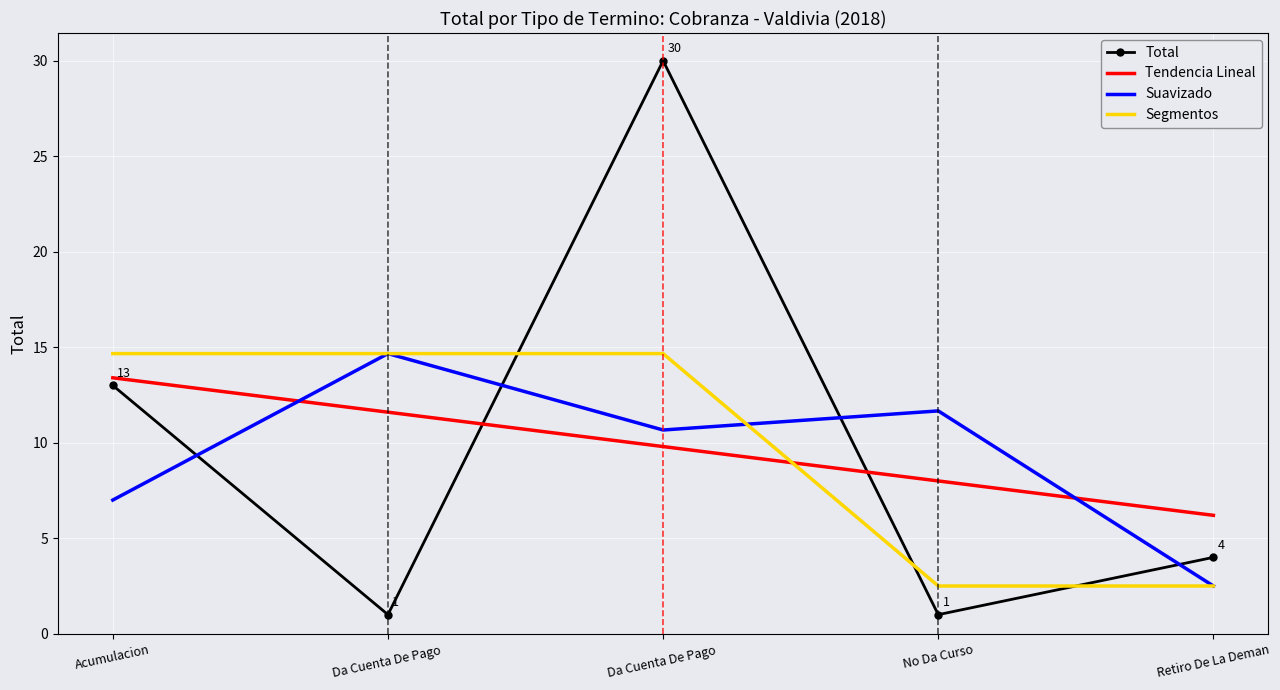

At which category is the sum across all series the highest?

Da Cuenta De Pago 